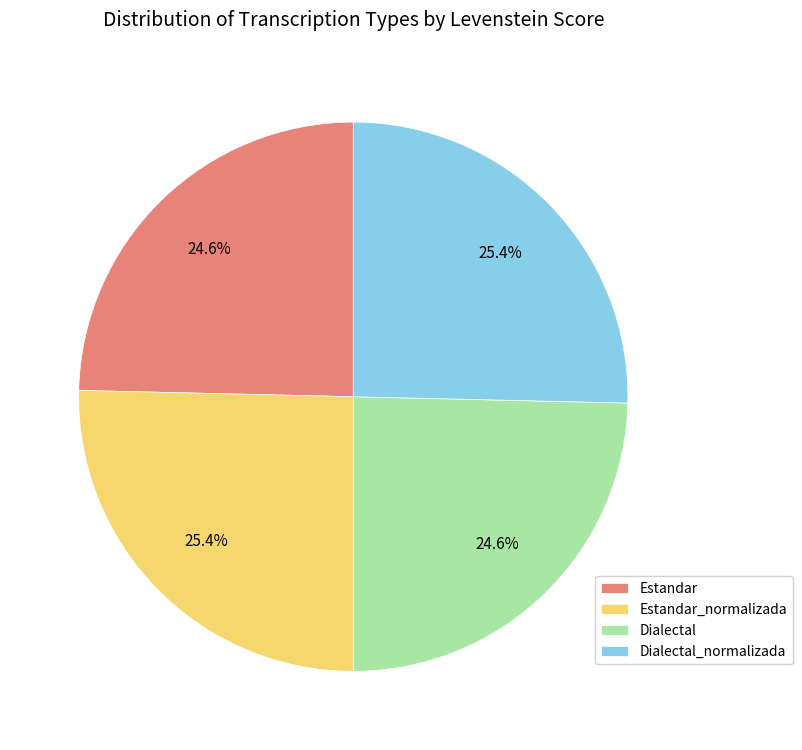

The Dialectal_normalizada slice represents 34% of the pie. True or false?

False